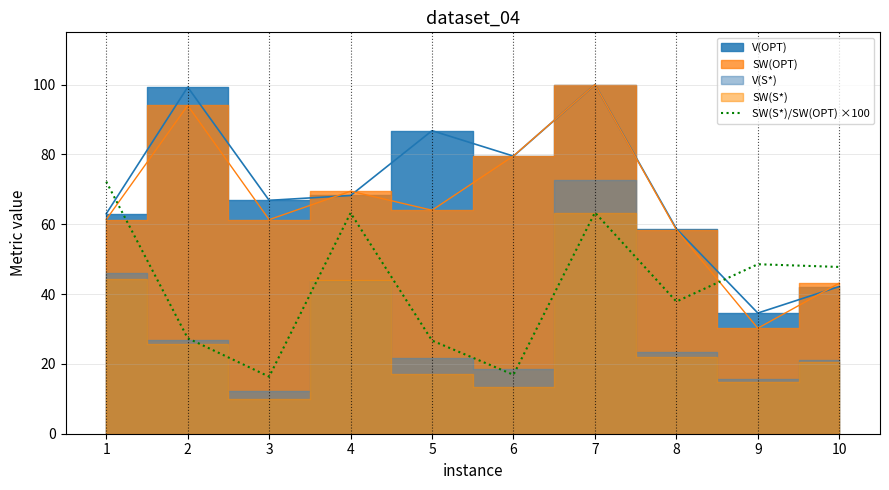

How many values are below 47?

5